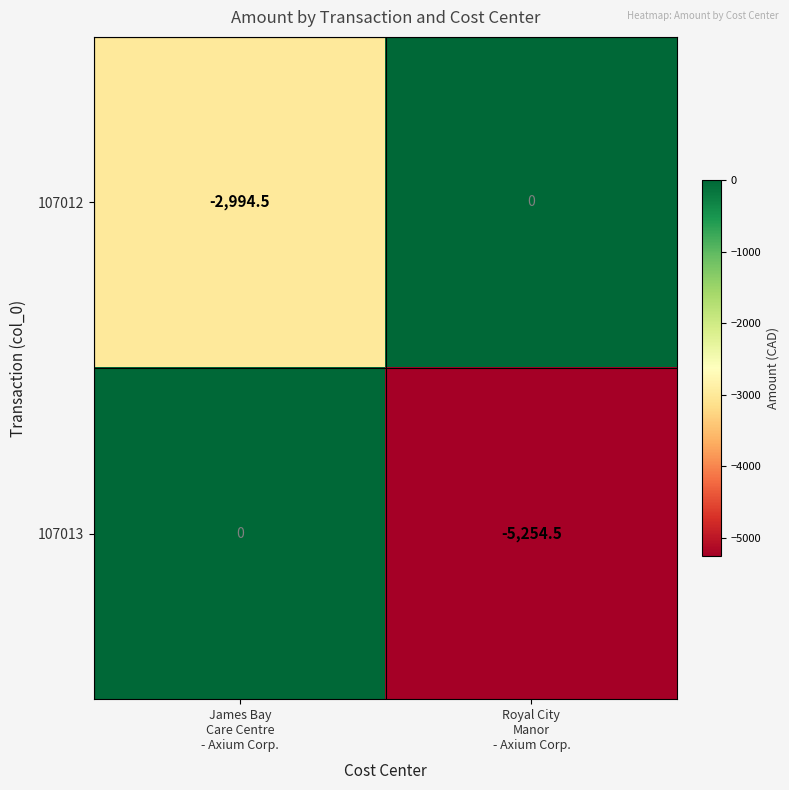

Between James Bay
Care Centre
- Axium Corp. and Royal City
Manor
- Axium Corp., which series saw the biggest shift?

107013